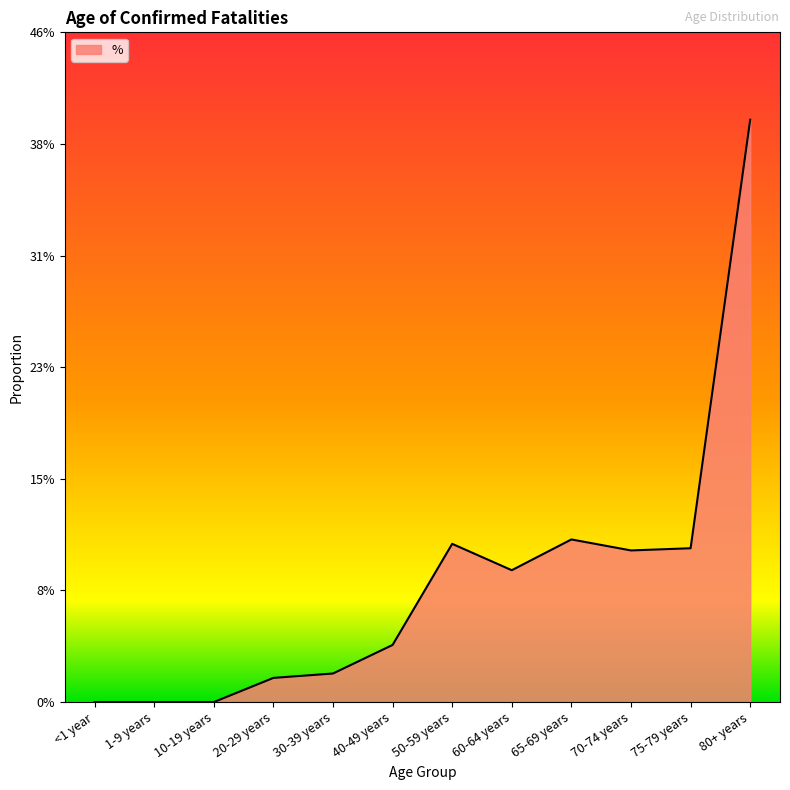

Does the chart have visible grid lines?

No